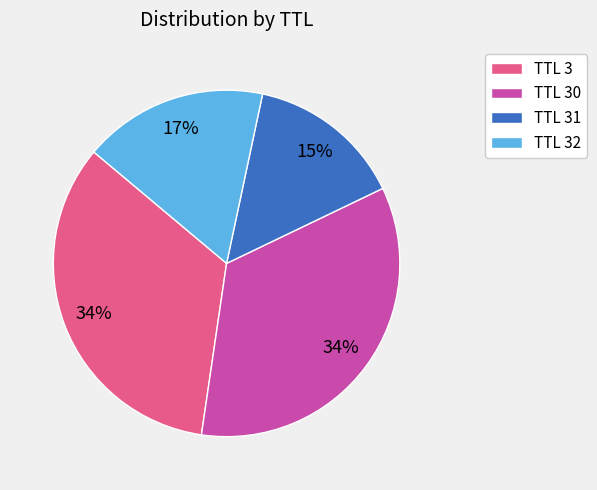

To the nearest percent, what is the average slice percentage?

25%